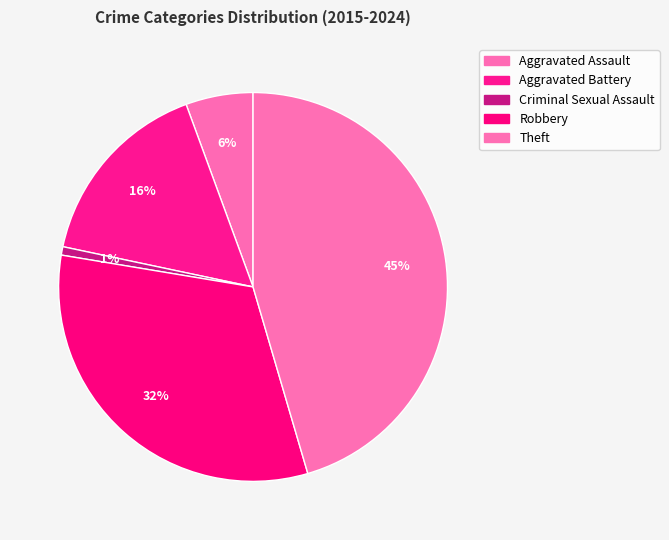

Between Robbery and Aggravated Battery, which is larger?

Robbery